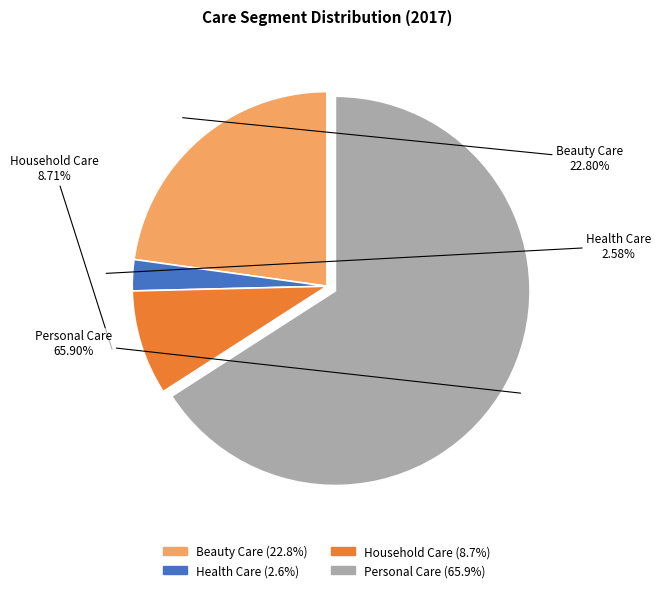

To the nearest percent, what is the combined percentage of Beauty Care and Health Care?

25%